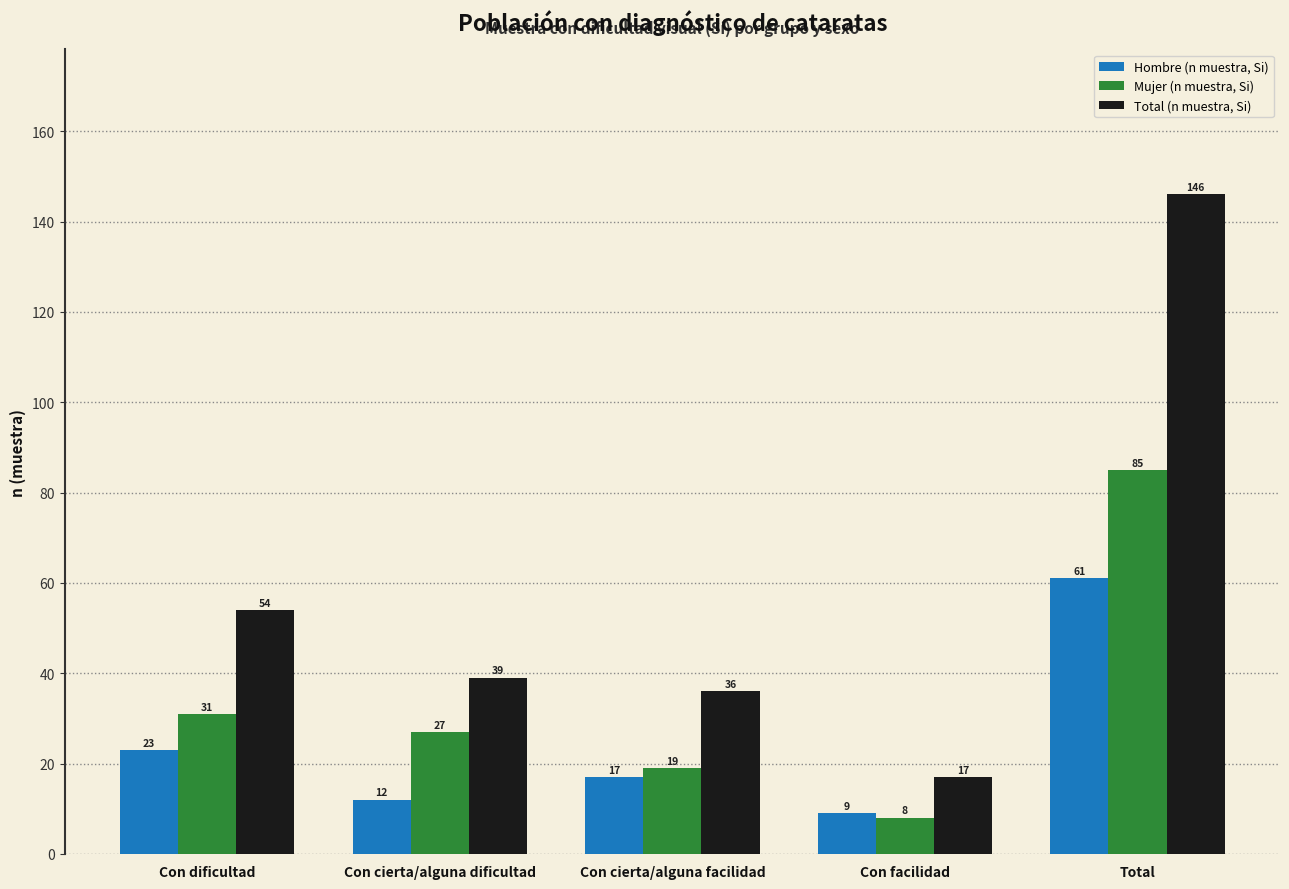

What is the minimum value shown in the chart?

8